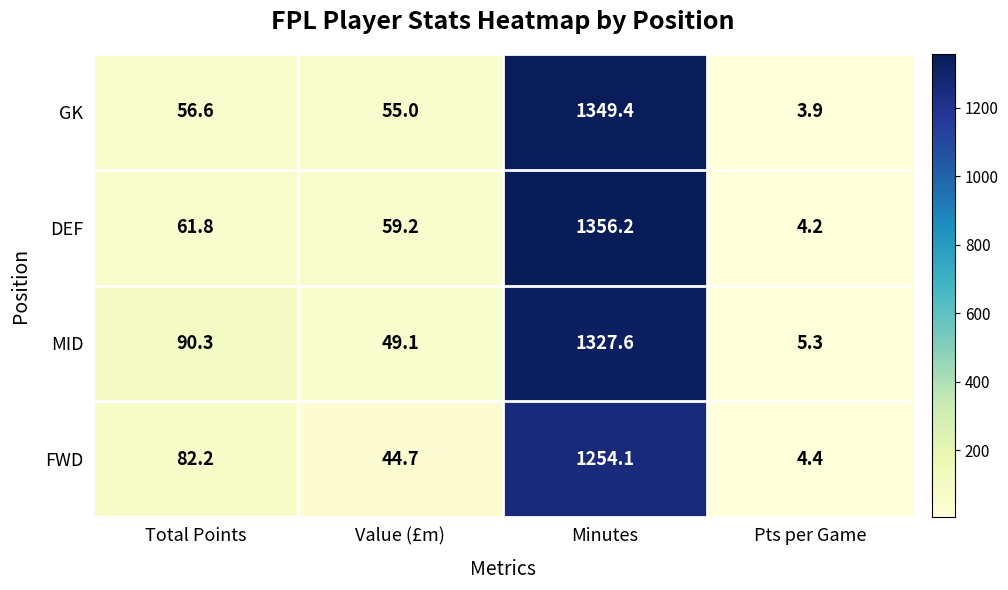

What is the smallest value displayed?

3.9